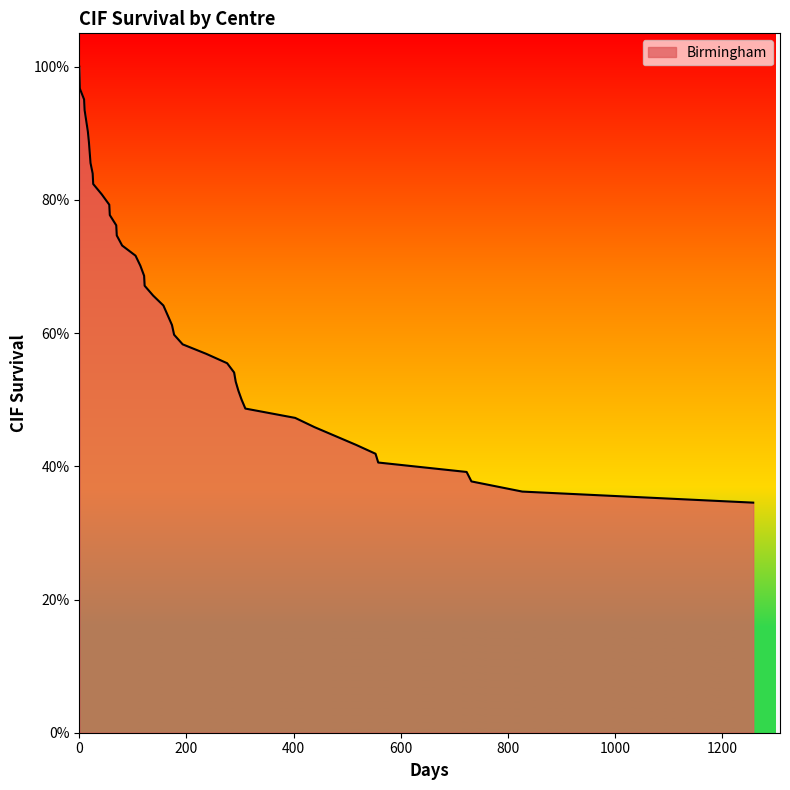

How many lines are shown in the chart?

1